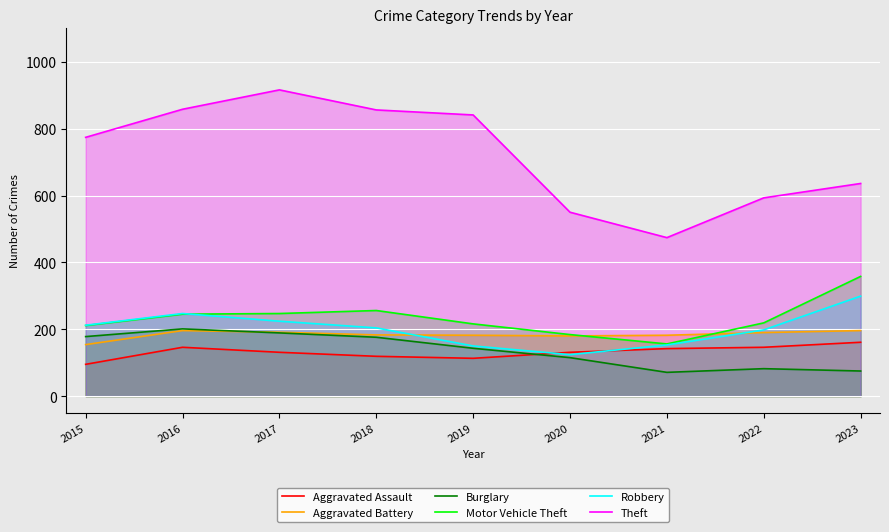

What is the greatest value displayed?

916